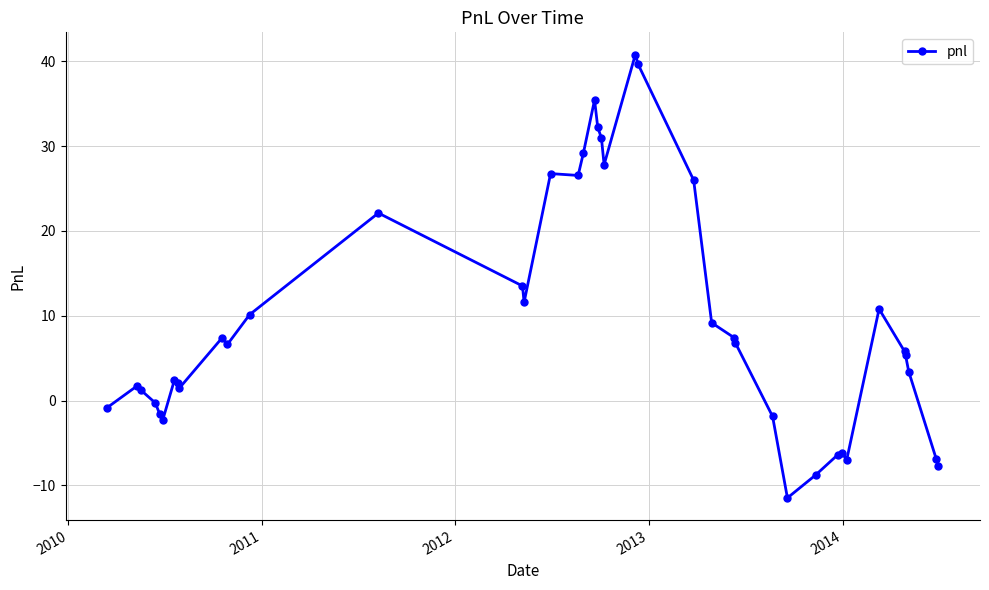

What is the difference between the second highest and second lowest values?

48.5